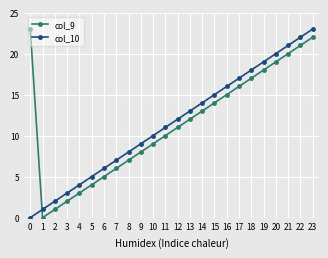

Which category has the lowest value in the col_9 series?

1